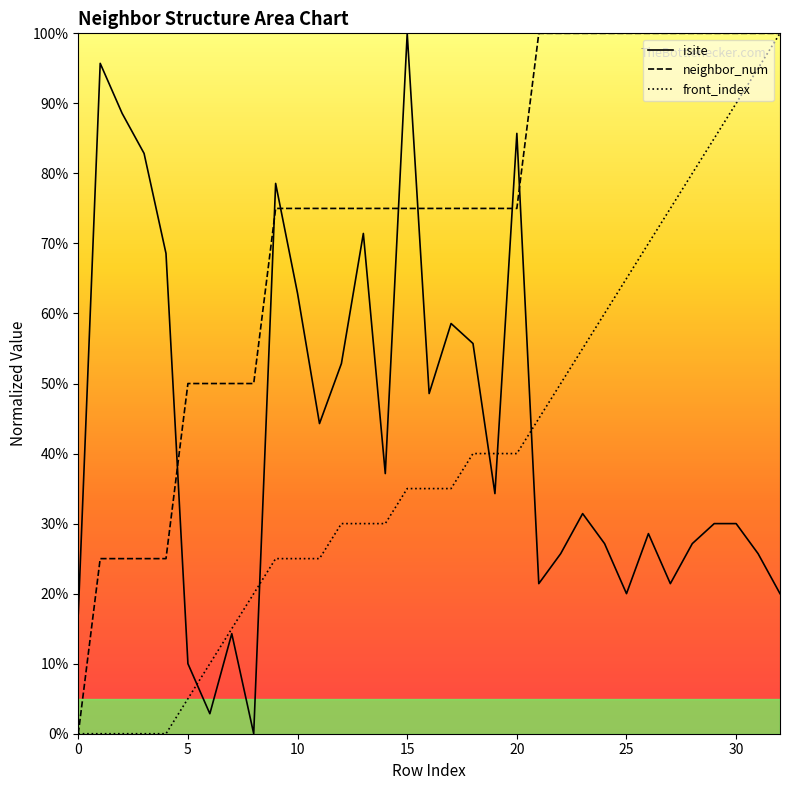

How many lines are shown in the chart?

3